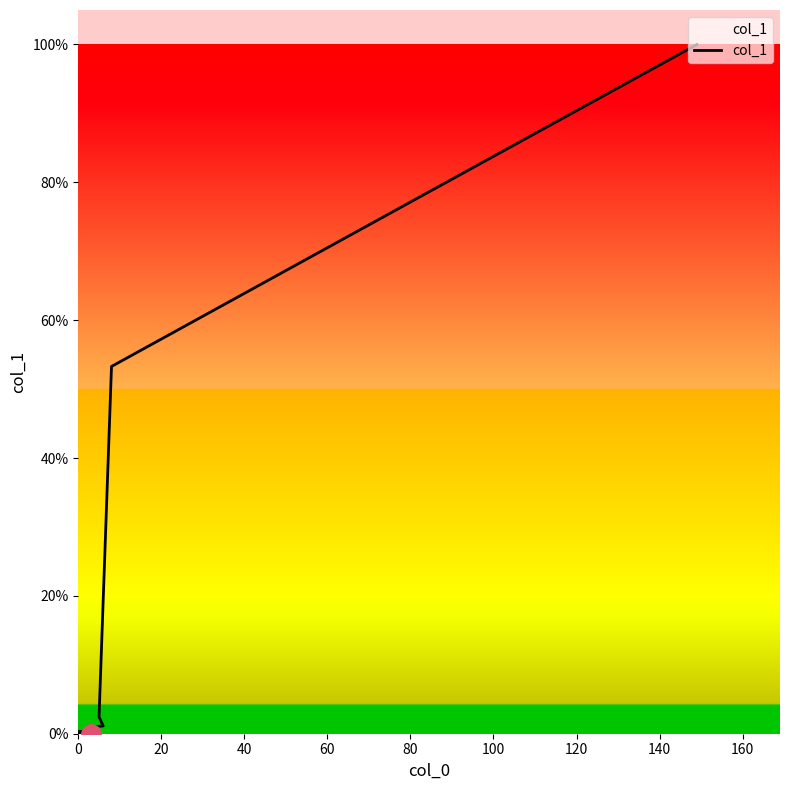

What is the difference between the maximum and second lowest values?

1.0